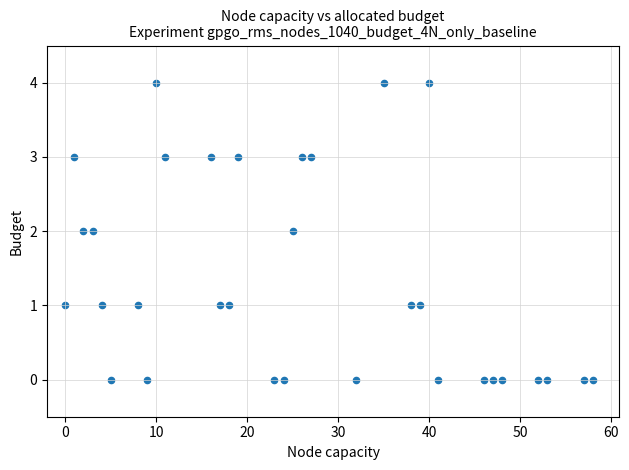

What is the range of Y values (max minus min)?

4